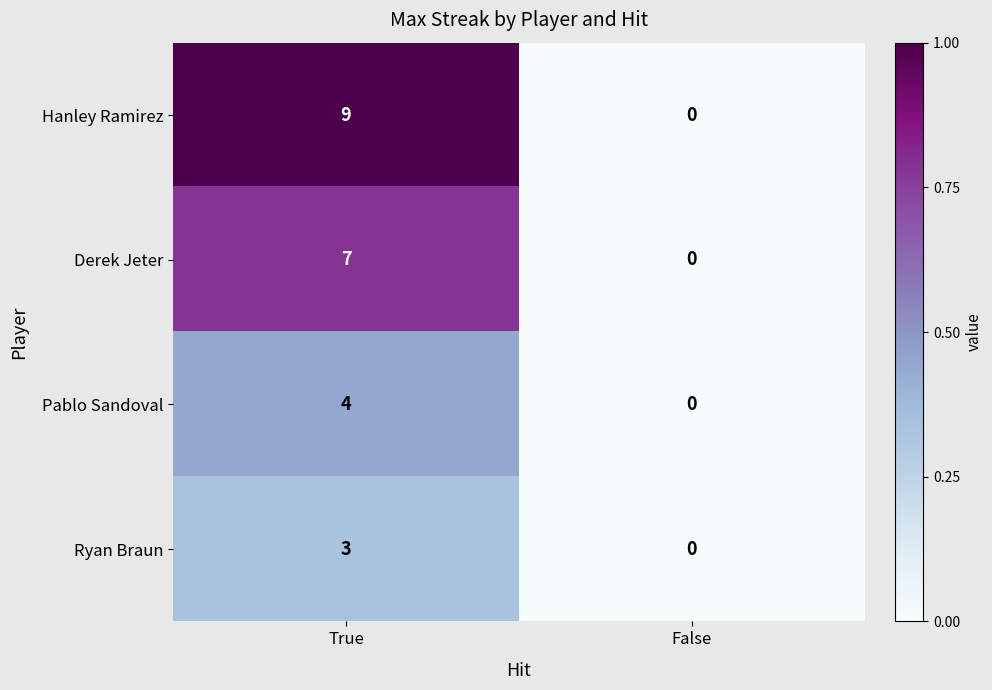

What is the sum of all Derek Jeter values?

7